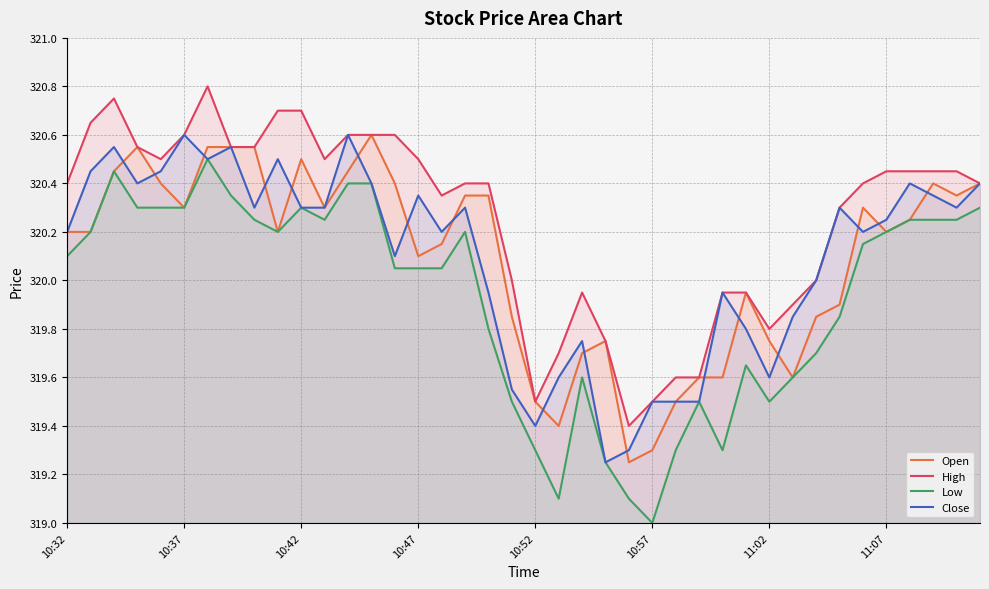

At which label does Low first exceed 320?

10:32